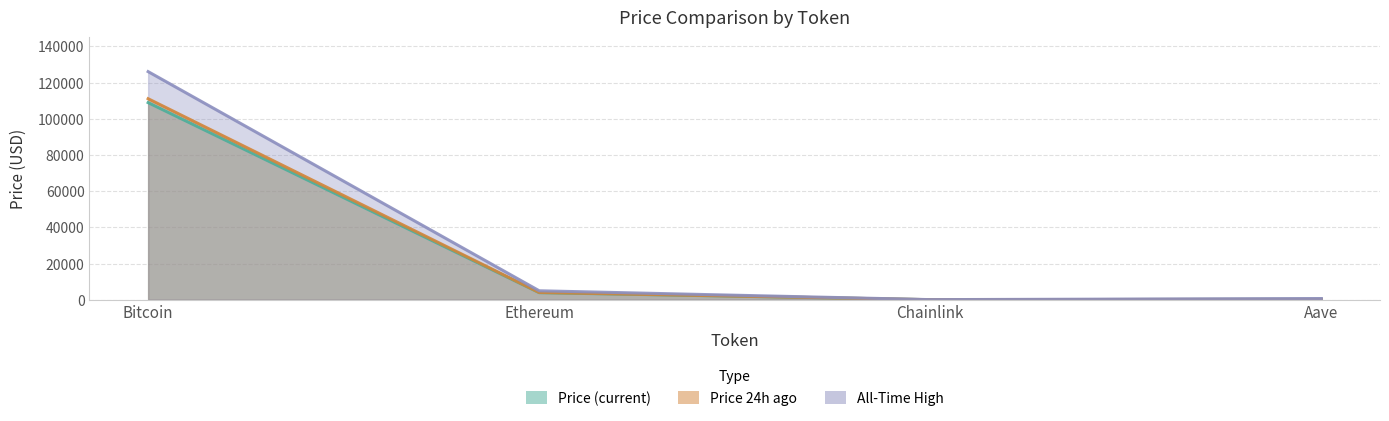

Which series has the largest total across all categories?

allTimeHigh